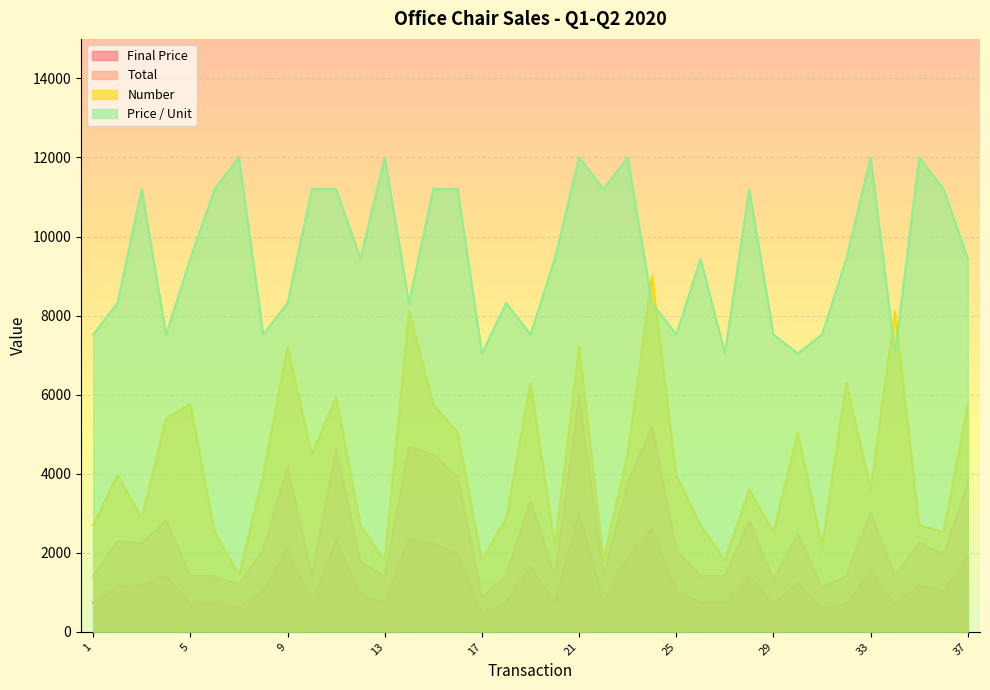

At which category is the sum across all series the highest?

21